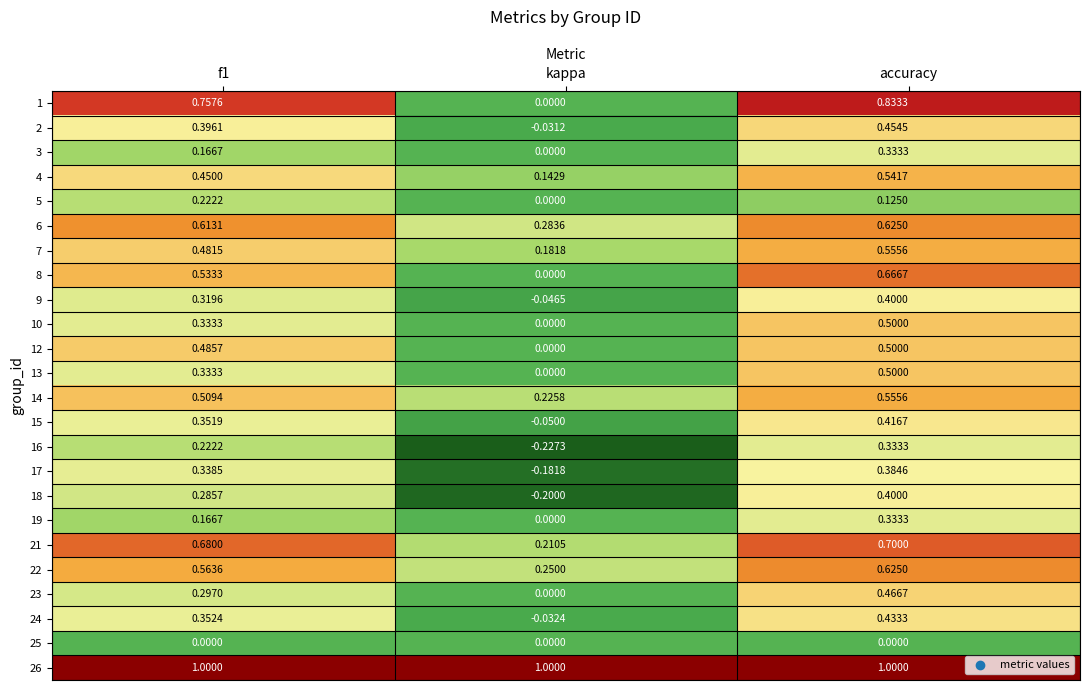

Where is 4 nearest to the value 0?

kappa